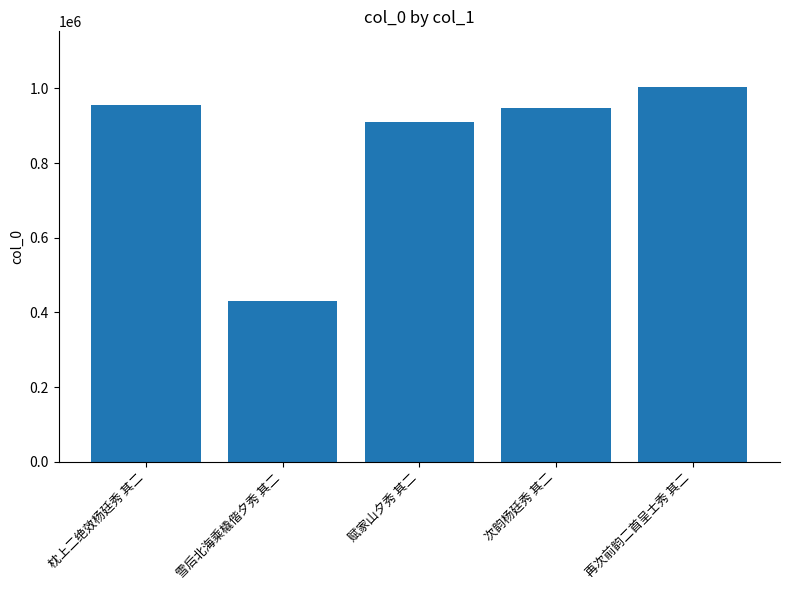

What is the sum of the values at 再次前韵二首呈士秀 其二 and 次韵杨廷秀 其二?

1950553